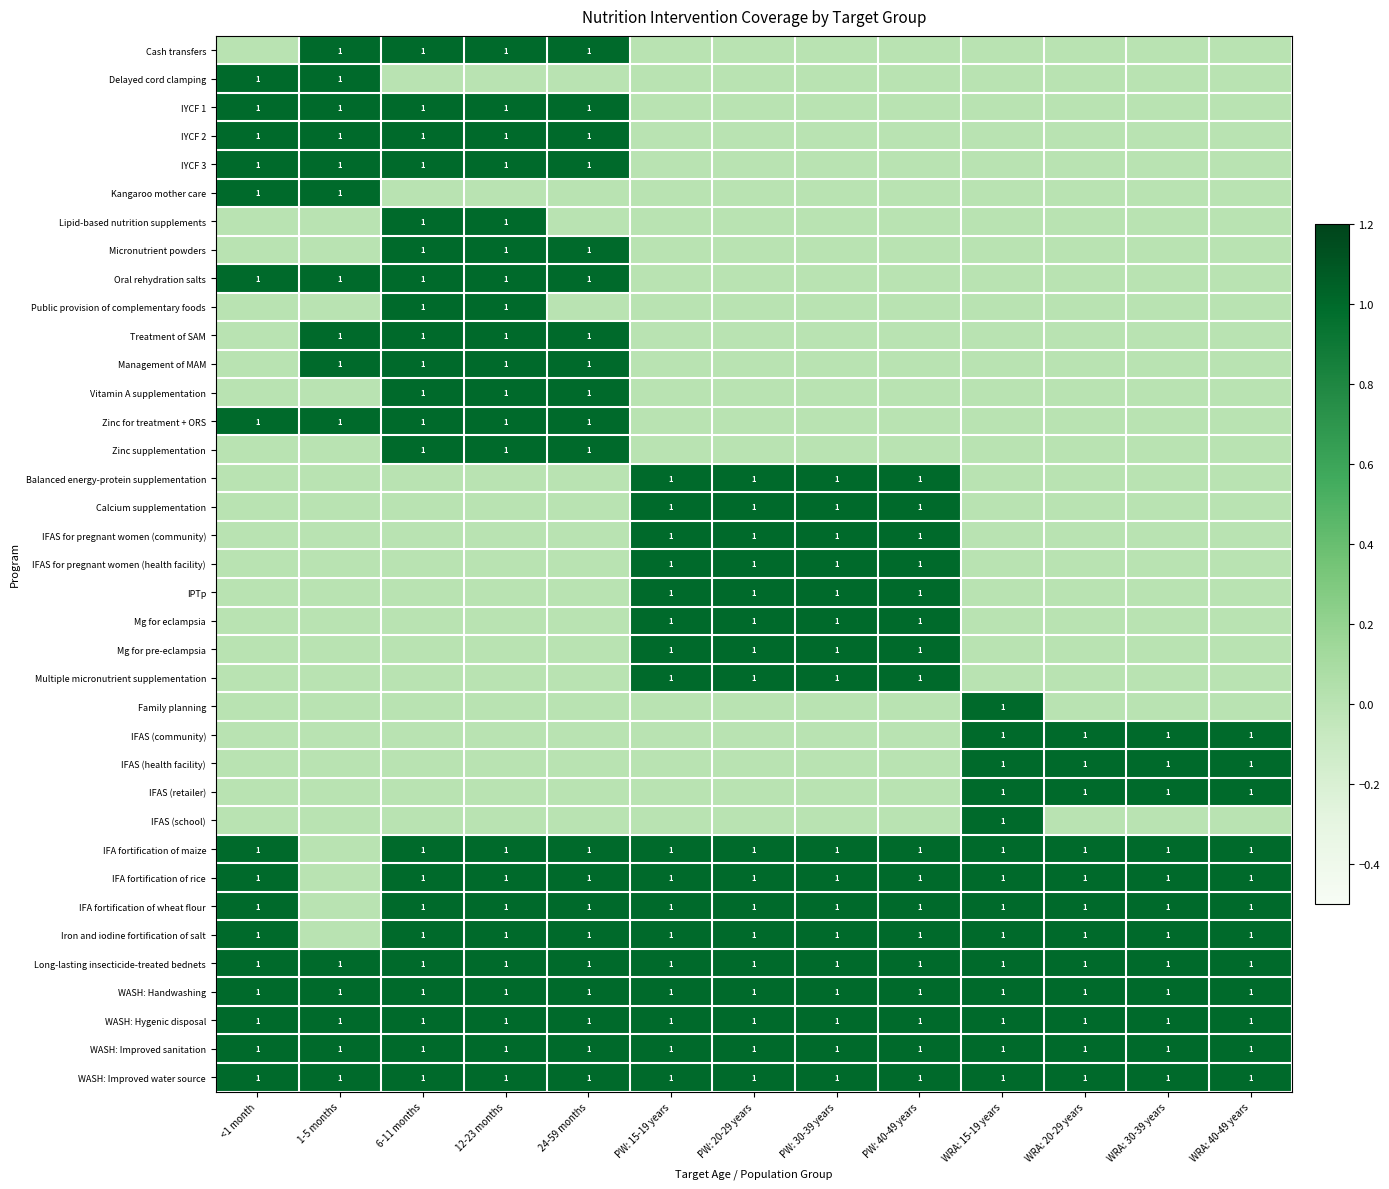

The IFA fortification of rice series shows 1 at PW: 40-49 years. True or false?

True